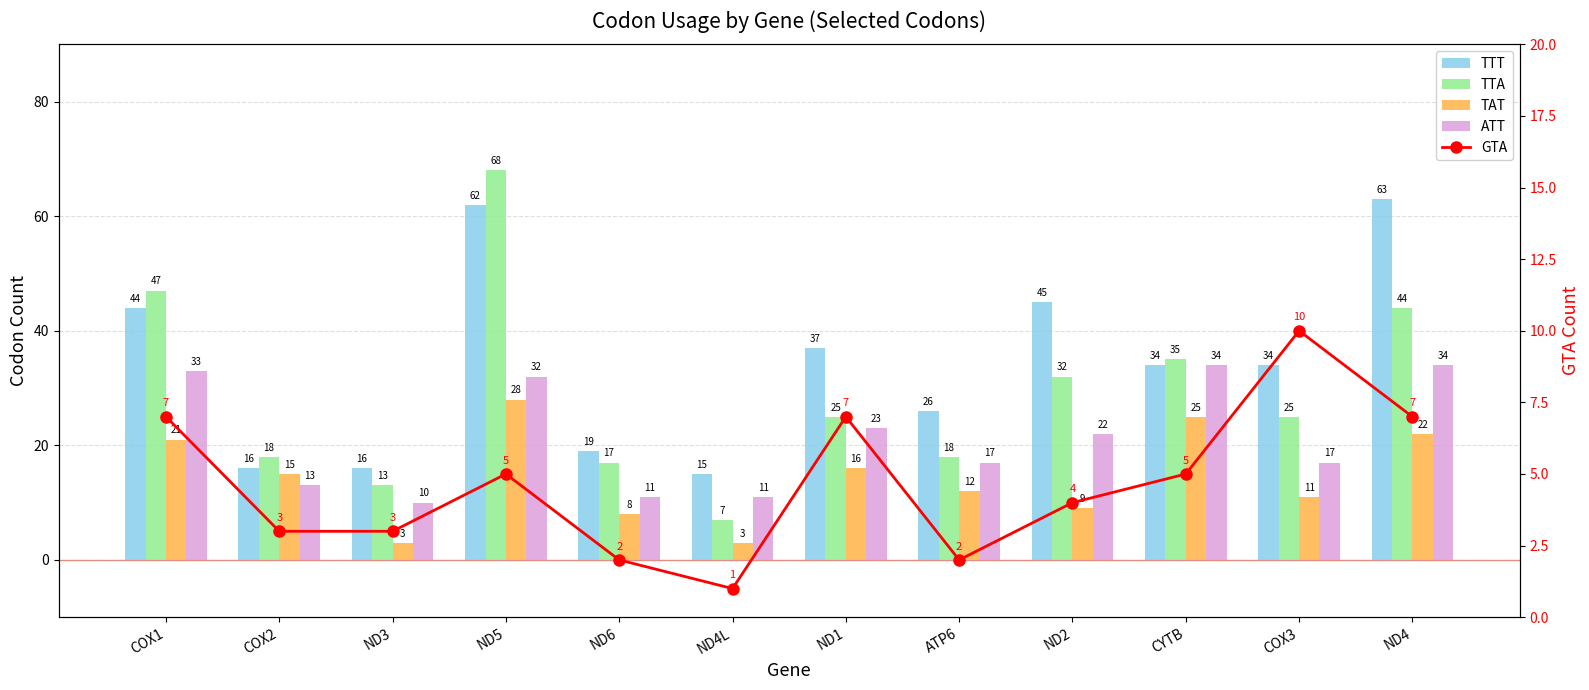

What is the value of the TAT bar at the 2nd from the left?

15